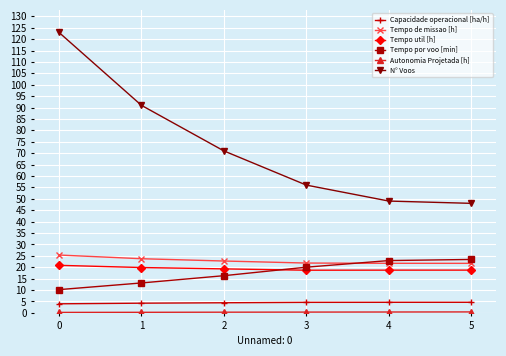

Which series has the largest total across all categories?

N° Voos